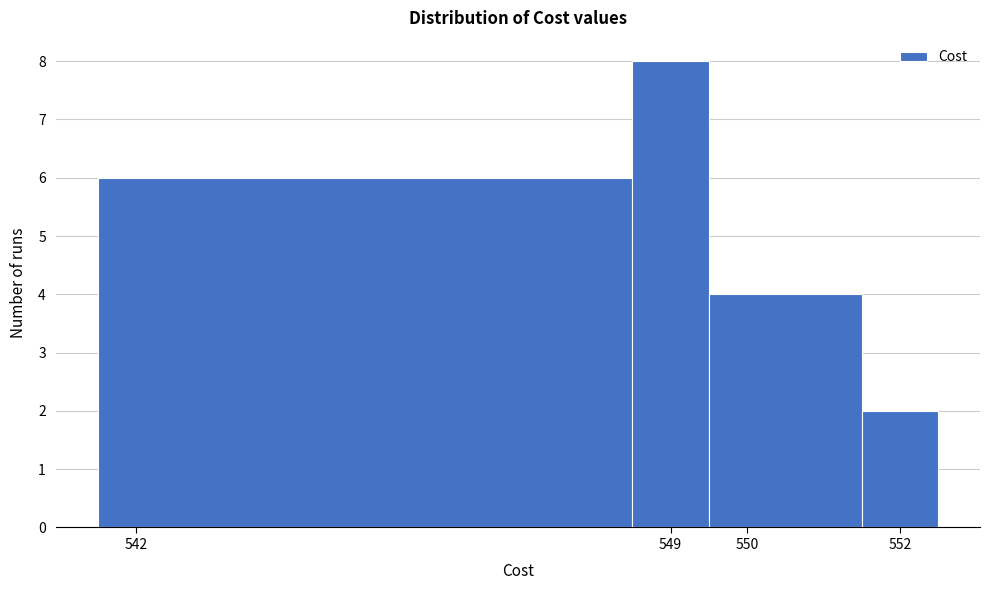

Reading left to right, list every bar in this chart as the range it spans on the x-axis followed by its height. The values are not printed on the chart, so give them approximately, as read against the axis.

541.5 to 548.5: 6
548.5 to 549.5: 8
549.5 to 551.5: 4
551.5 to 552.5: 2